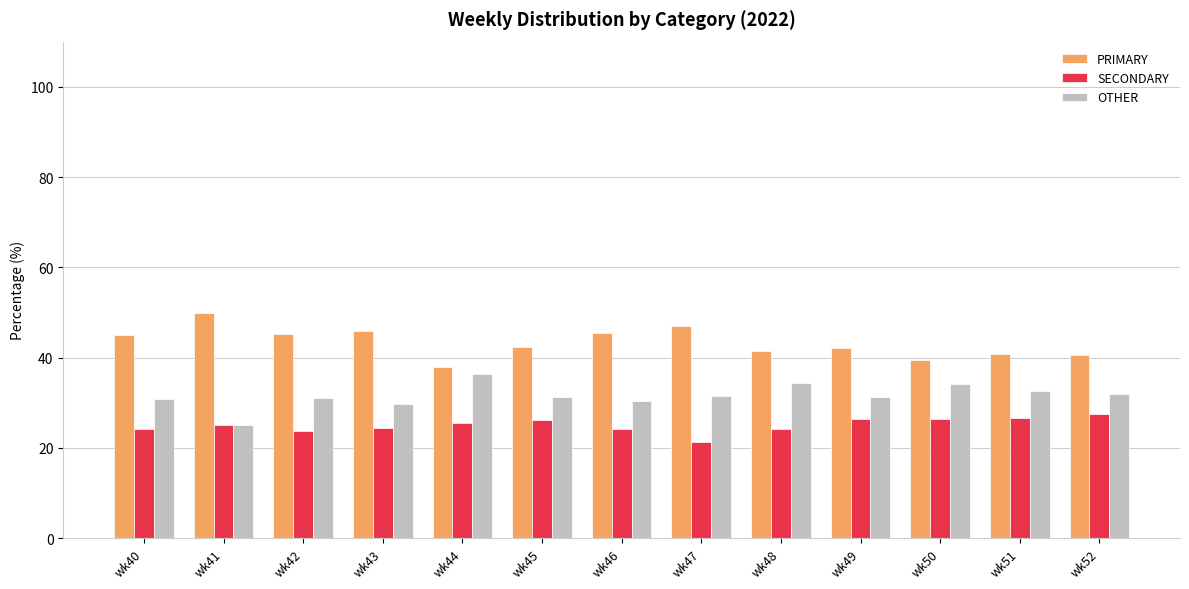

Are the bars horizontal?

No